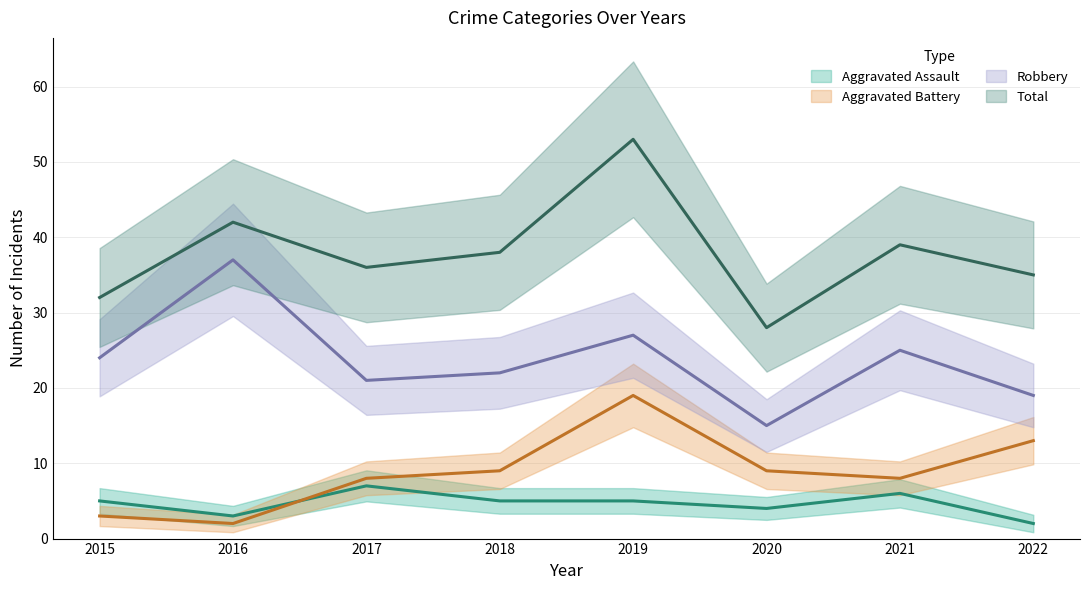

What is the difference between the maximum and minimum values in the Robbery series?

22